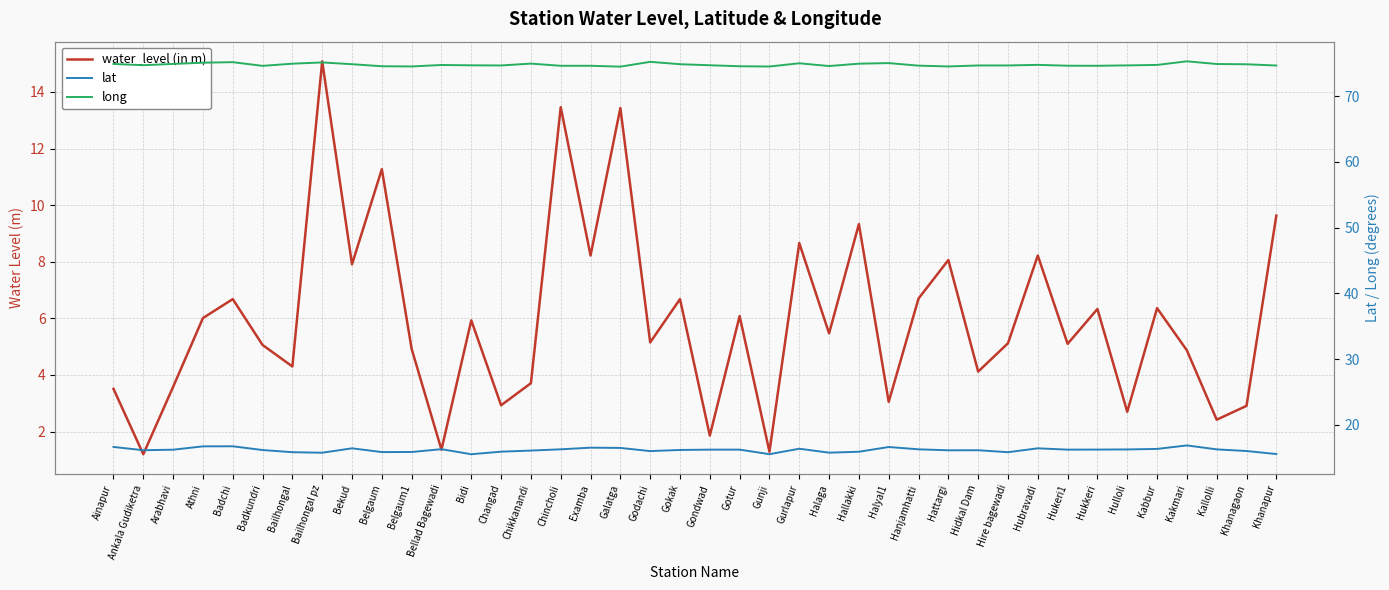

Read the lat value at Belgaum.

15.9